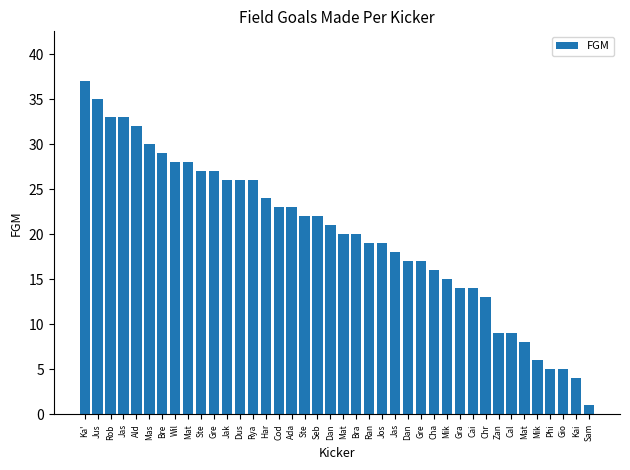

How many values are below 21?

20